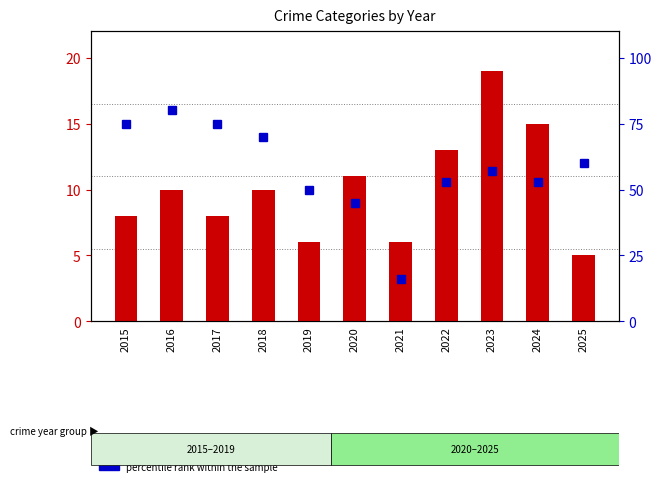

What is the sum of all count values?

111